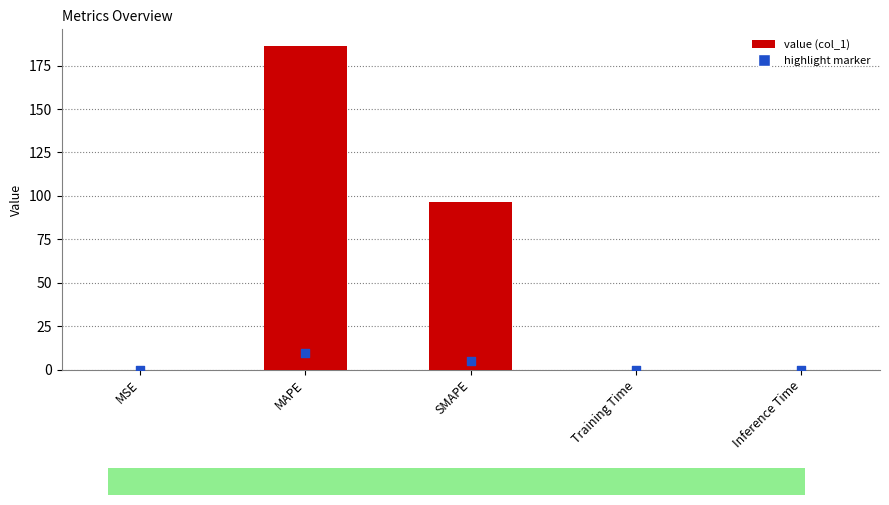

Which has a higher value, SMAPE or MAPE?

MAPE